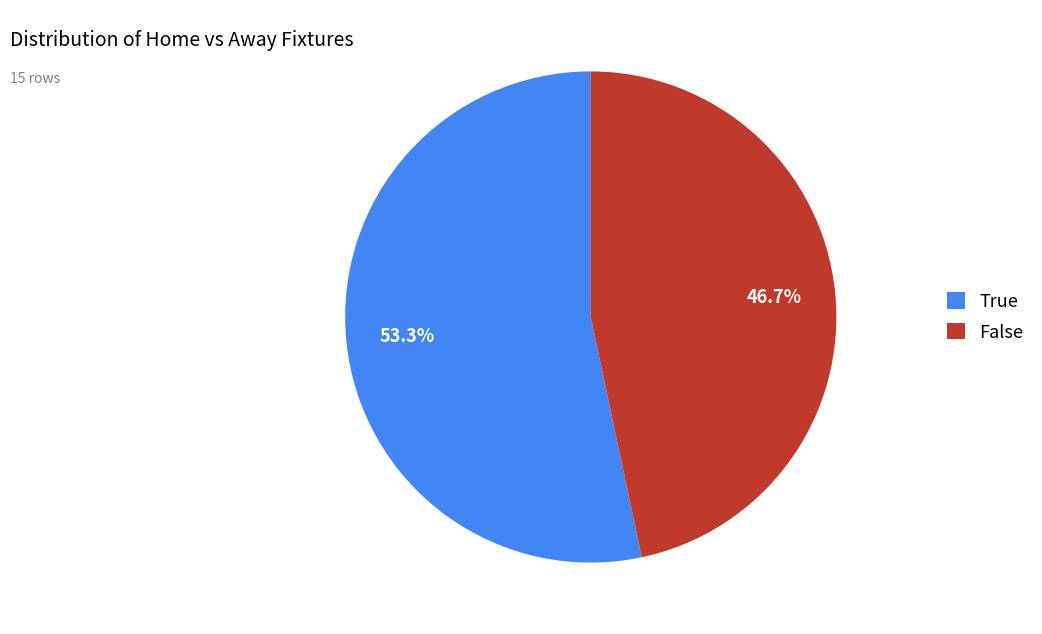

Rank the categories by value from highest to lowest.

True, False